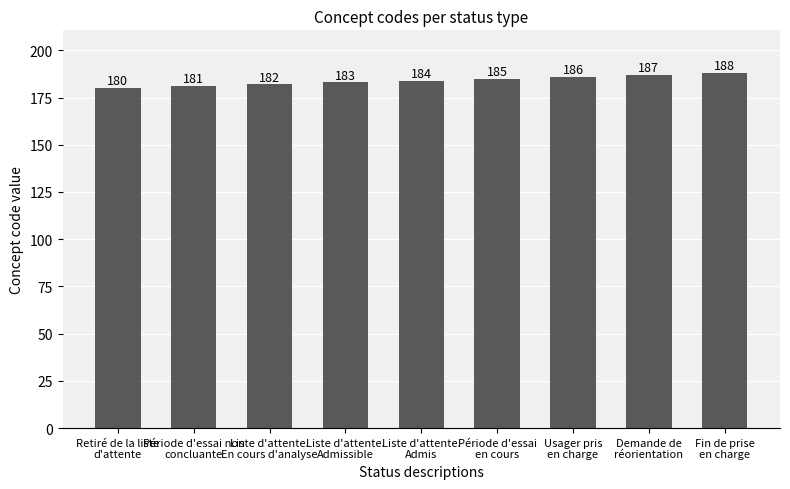

The value at Retiré de la liste
d'attente is 40. True or false?

False